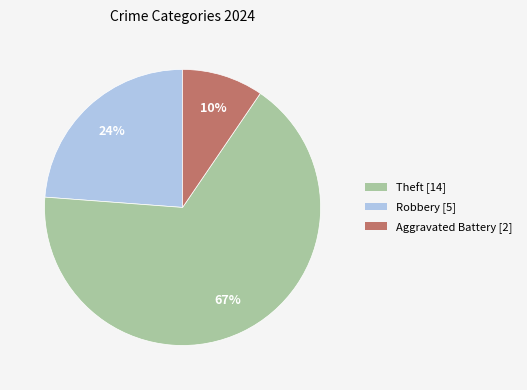

To the nearest percent, what is the average slice percentage?

33%